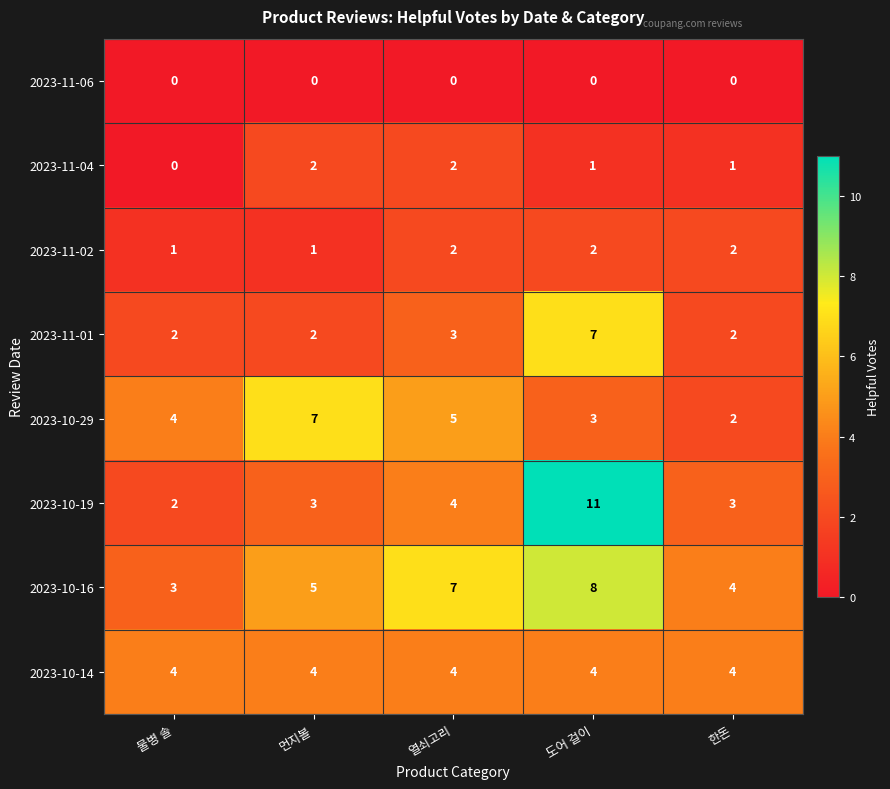

At which label is 2023-11-01 closest to 4?

열쇠고리